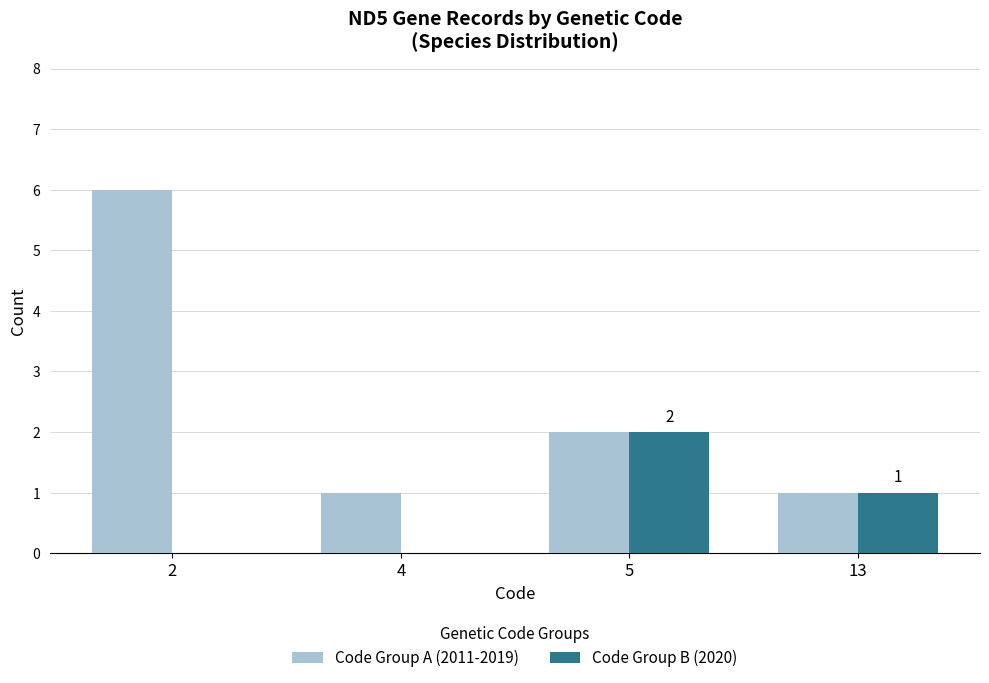

Is it true that Code Group A (2011-2019) equals 1 at 13?

True